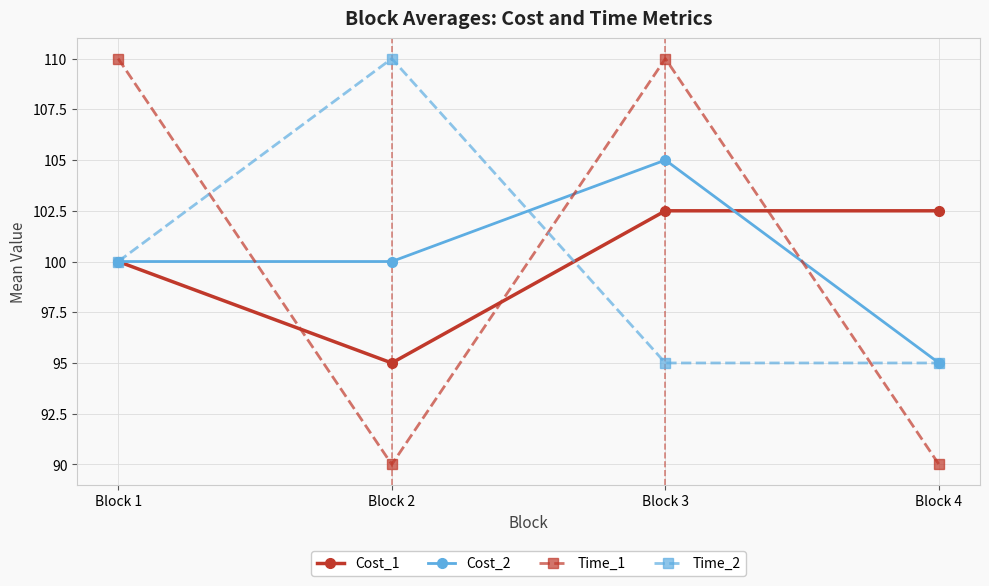

At how many categories does at least one series exceed 96?

4